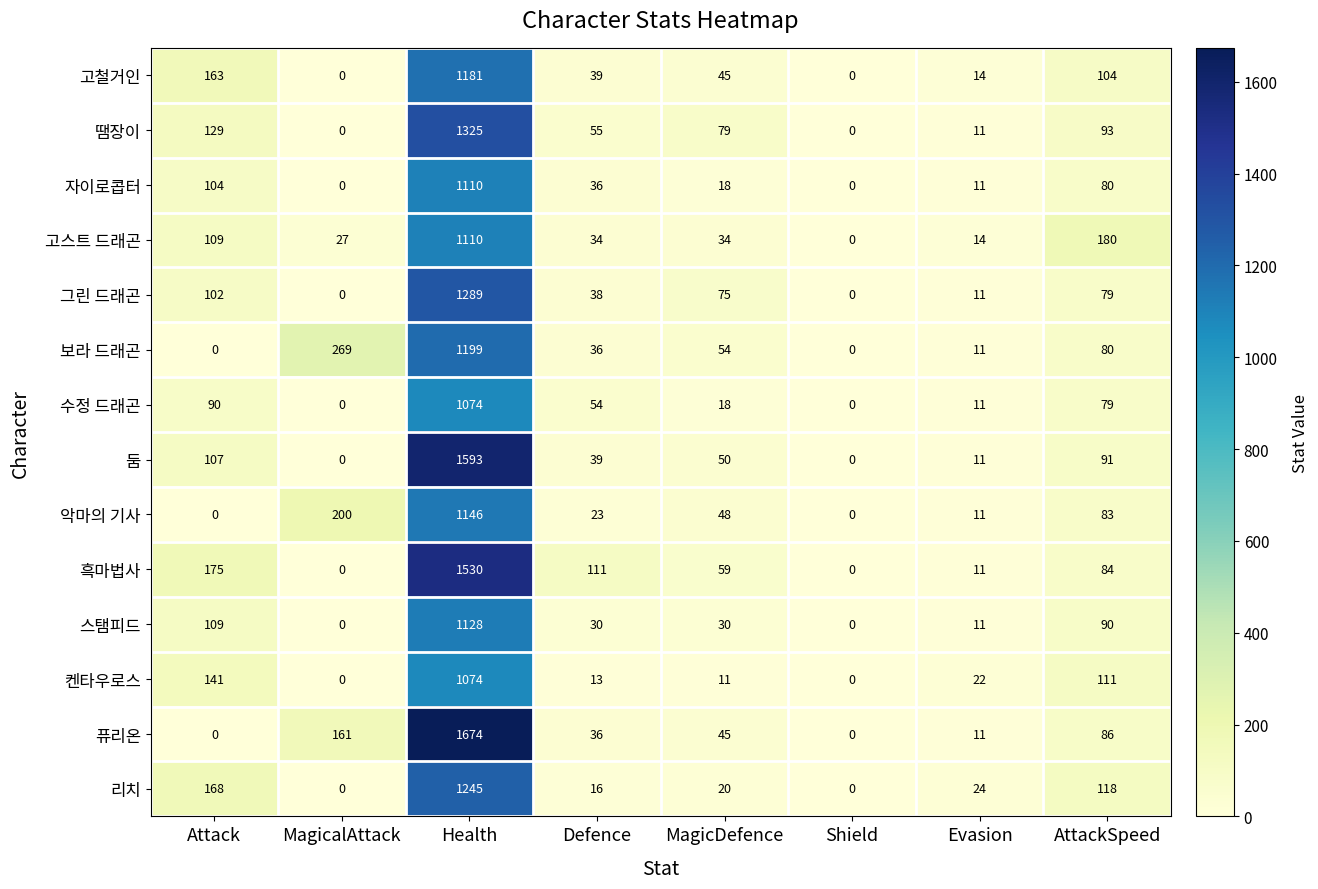

The value of 둠 at Attack is 107. True or false?

True